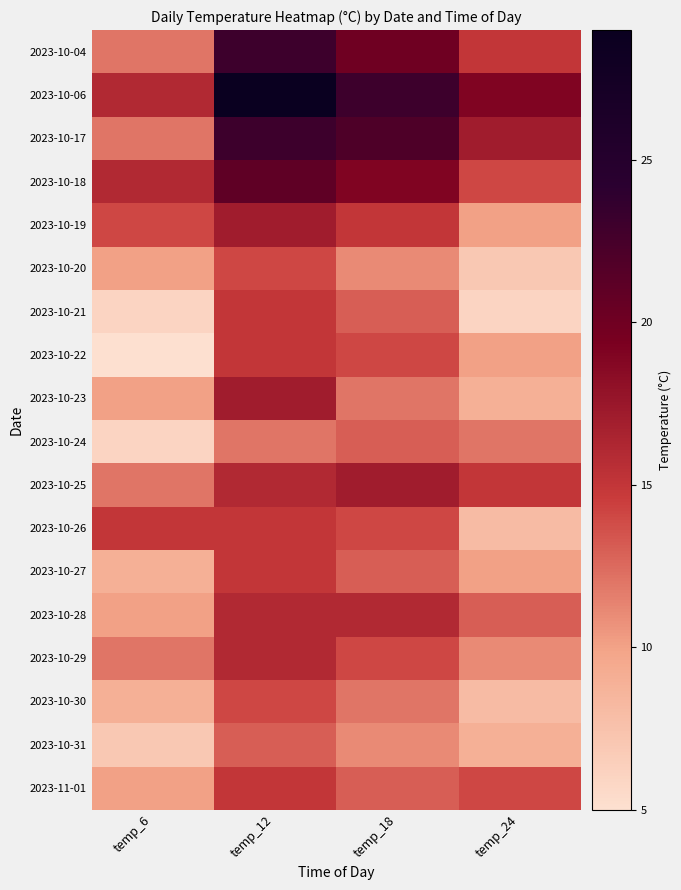

Reading left to right, transcribe all the data shown in this chart.

2023-10-04: temp_6=12	temp_12=23	temp_18=20	temp_24=15
2023-10-06: temp_6=16	temp_12=29	temp_18=23	temp_24=19
2023-10-17: temp_6=12	temp_12=23	temp_18=22	temp_24=17
2023-10-18: temp_6=16	temp_12=21	temp_18=19	temp_24=14
2023-10-19: temp_6=14	temp_12=17	temp_18=15	temp_24=10
2023-10-20: temp_6=10	temp_12=14	temp_18=11	temp_24=7
2023-10-21: temp_6=6	temp_12=15	temp_18=13	temp_24=6
2023-10-22: temp_6=5	temp_12=15	temp_18=14	temp_24=10
2023-10-23: temp_6=10	temp_12=17	temp_18=12	temp_24=9
2023-10-24: temp_6=6	temp_12=12	temp_18=13	temp_24=12
2023-10-25: temp_6=12	temp_12=16	temp_18=17	temp_24=15
2023-10-26: temp_6=15	temp_12=15	temp_18=14	temp_24=8
2023-10-27: temp_6=9	temp_12=15	temp_18=13	temp_24=10
2023-10-28: temp_6=10	temp_12=16	temp_18=16	temp_24=13
2023-10-29: temp_6=12	temp_12=16	temp_18=14	temp_24=11
2023-10-30: temp_6=9	temp_12=14	temp_18=12	temp_24=8
2023-10-31: temp_6=7	temp_12=13	temp_18=11	temp_24=9
2023-11-01: temp_6=10	temp_12=15	temp_18=13	temp_24=14